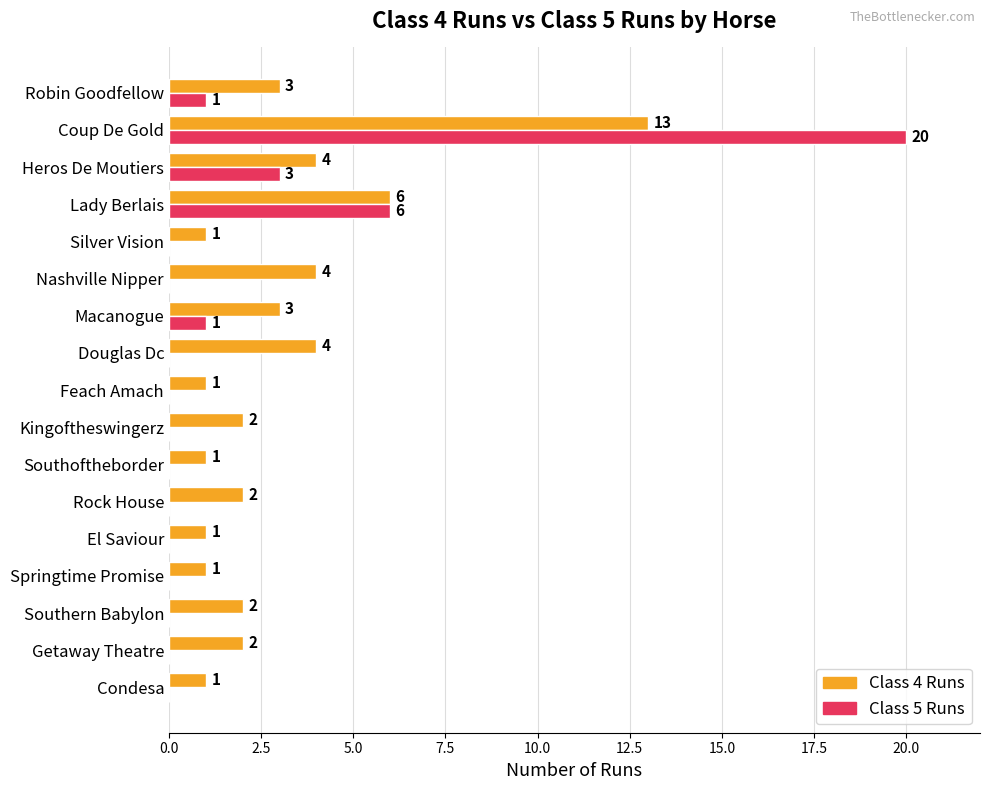

The value of Class 4 Runs at Douglas Dc is 4. True or false?

True